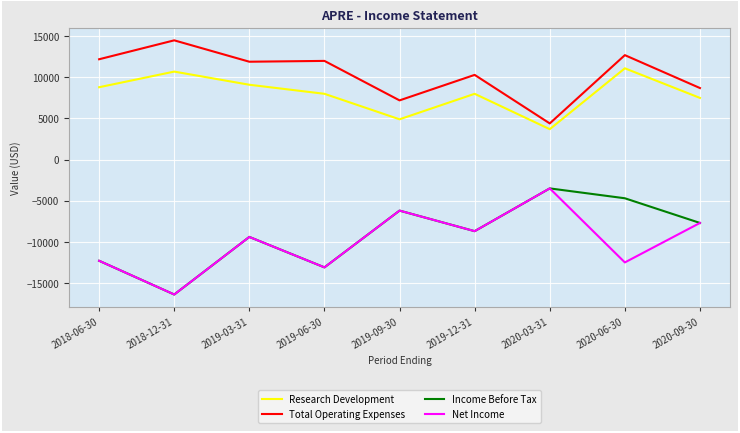

Rank the categories by Income Before Tax value from highest to lowest.

2020-03-31, 2020-06-30, 2019-09-30, 2020-09-30, 2019-12-31, 2019-03-31, 2018-06-30, 2019-06-30, 2018-12-31